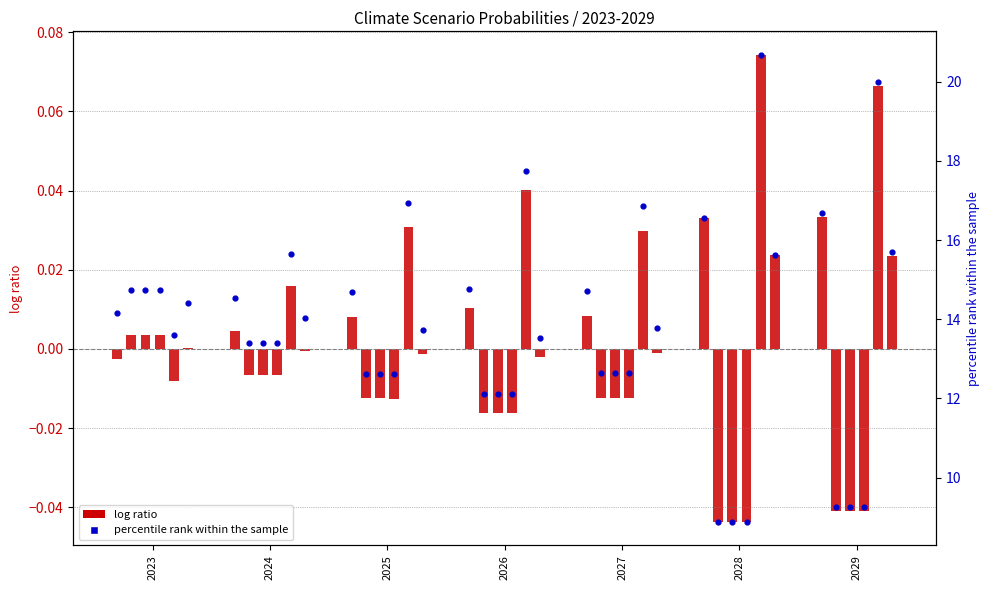

Which series contains the highest Y value?

percentile rank within the sample